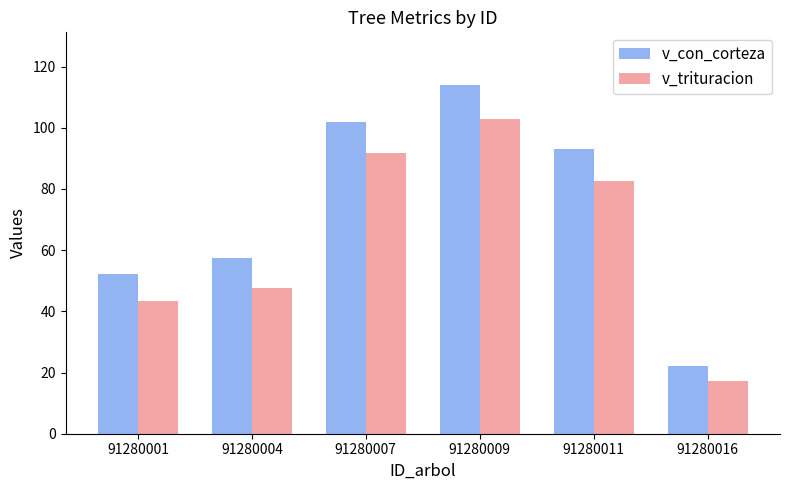

What are all the series names shown in the legend?

v_con_corteza, v_trituracion